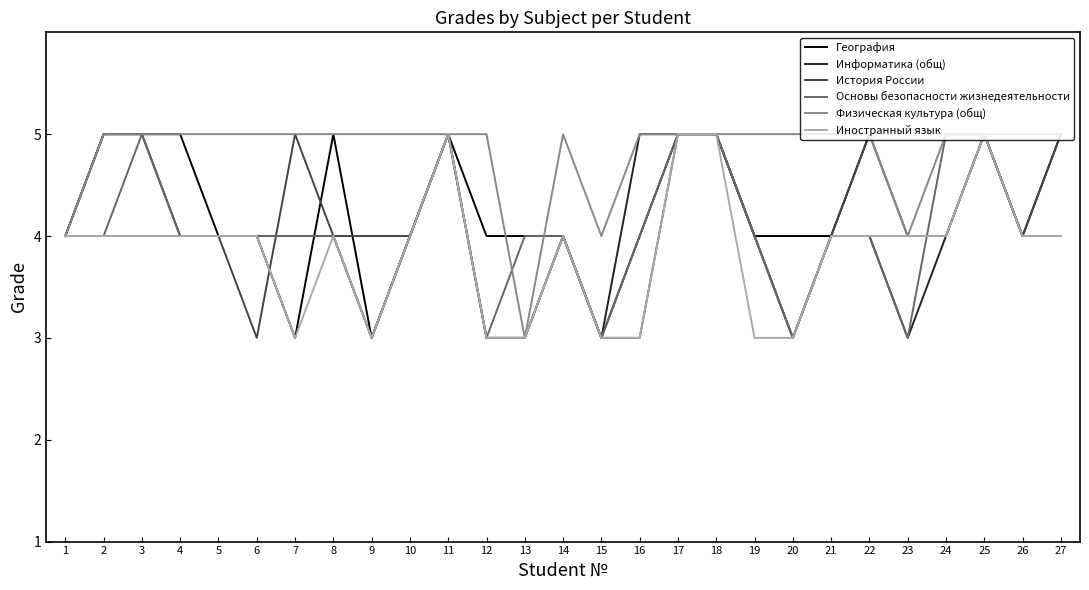

The Основы безопасности жизнедеятельности series shows 2.6 at 16. True or false?

False